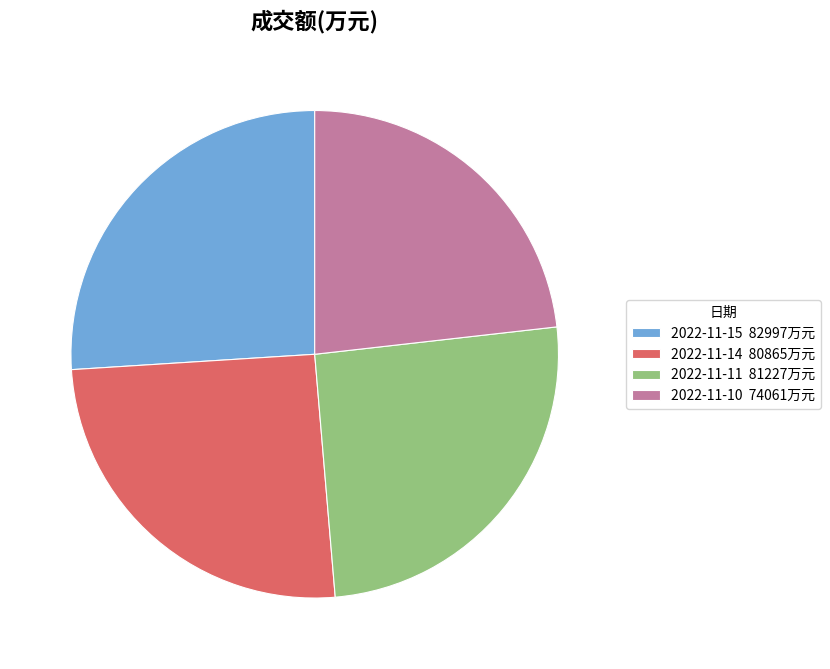

Does 2022-11-14 account for over 50% of the chart?

No